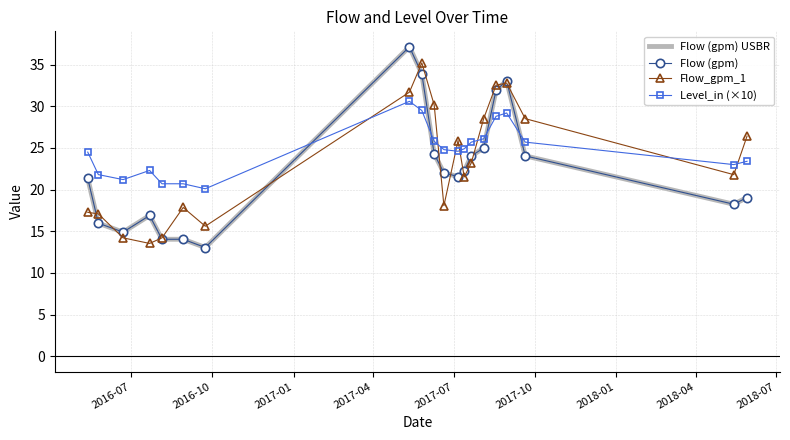

True or false: Flow (gpm) USBR and Flow (gpm) cross at least once.

False